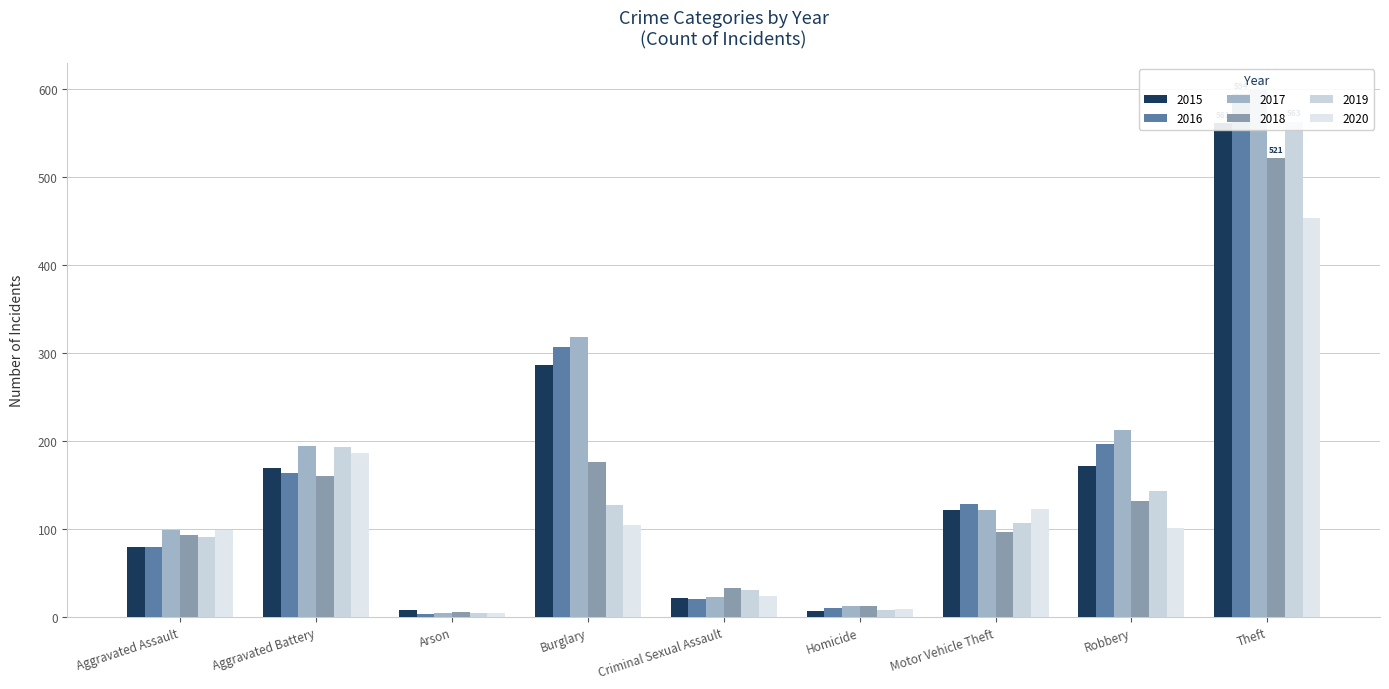

Reading left to right, extract all data points from this chart.

2015: Aggravated Assault=79	Aggravated Battery=169	Arson=8	Burglary=286	Criminal Sexual Assault=21	Homicide=7	Motor Vehicle Theft=121	Robbery=172	Theft=561
2016: Aggravated Assault=79	Aggravated Battery=164	Arson=3	Burglary=307	Criminal Sexual Assault=20	Homicide=10	Motor Vehicle Theft=128	Robbery=196	Theft=594
2017: Aggravated Assault=99	Aggravated Battery=194	Arson=4	Burglary=318	Criminal Sexual Assault=23	Homicide=13	Motor Vehicle Theft=122	Robbery=213	Theft=599
2018: Aggravated Assault=93	Aggravated Battery=160	Arson=6	Burglary=176	Criminal Sexual Assault=33	Homicide=12	Motor Vehicle Theft=96	Robbery=132	Theft=521
2019: Aggravated Assault=91	Aggravated Battery=193	Arson=4	Burglary=127	Criminal Sexual Assault=31	Homicide=8	Motor Vehicle Theft=107	Robbery=143	Theft=563
2020: Aggravated Assault=99	Aggravated Battery=186	Arson=5	Burglary=104	Criminal Sexual Assault=24	Homicide=9	Motor Vehicle Theft=123	Robbery=101	Theft=453